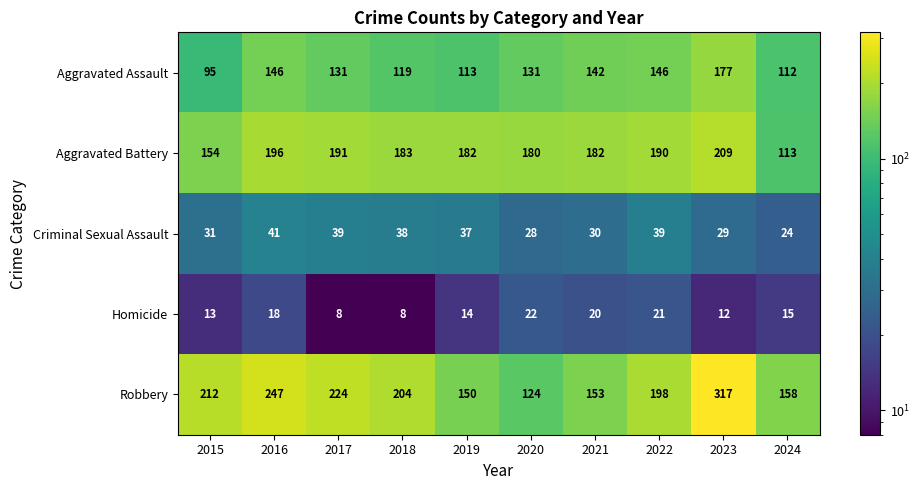

The value of Aggravated Battery at 2017 is 191. True or false?

True